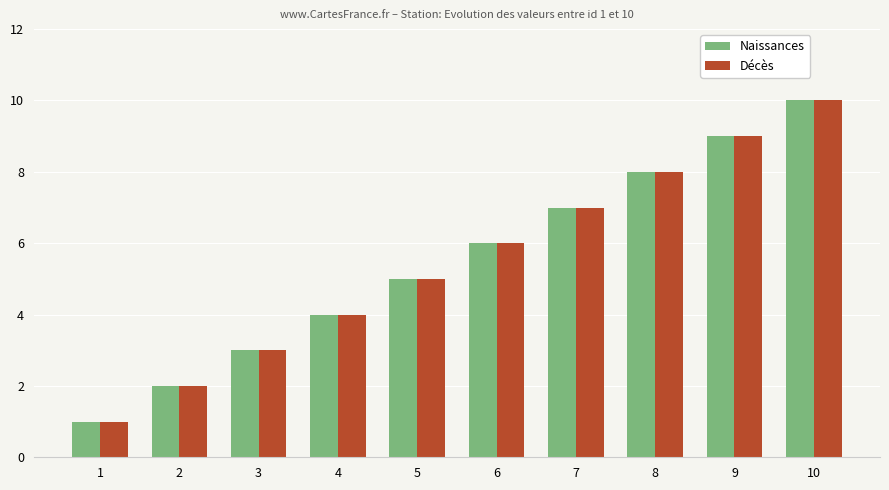

The value of Naissances at 9 is 9. True or false?

True